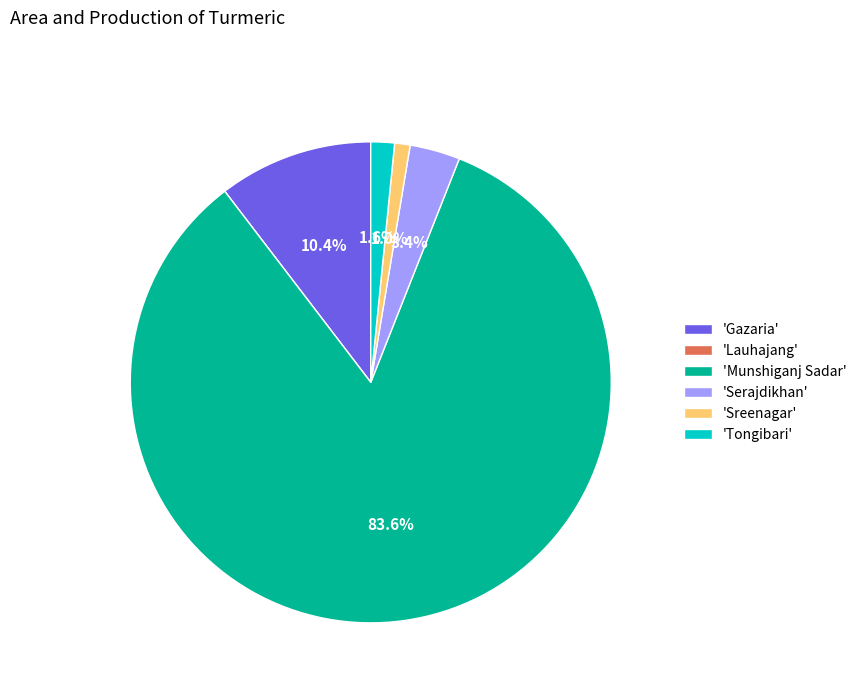

What is the majority slice?

'Munshiganj Sadar'